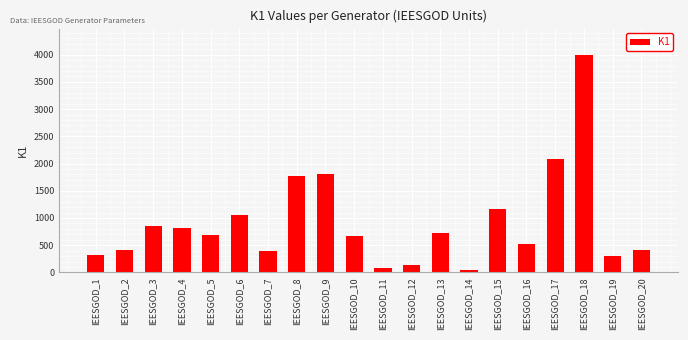

At which label is the value closest to 2022?

IEESGOD_17